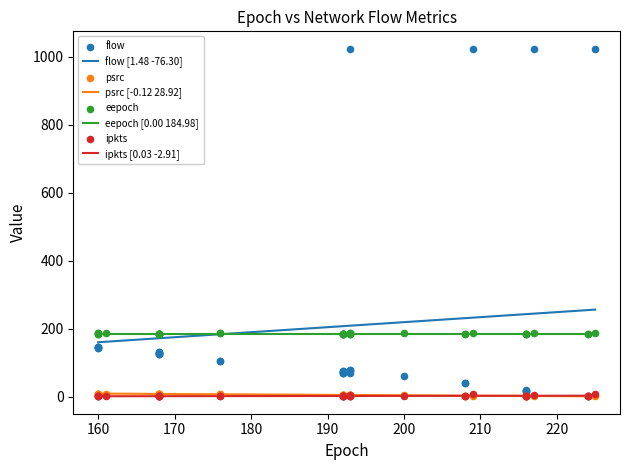

What are all the series names shown in the legend?

flow, psrc, eepoch, ipkts